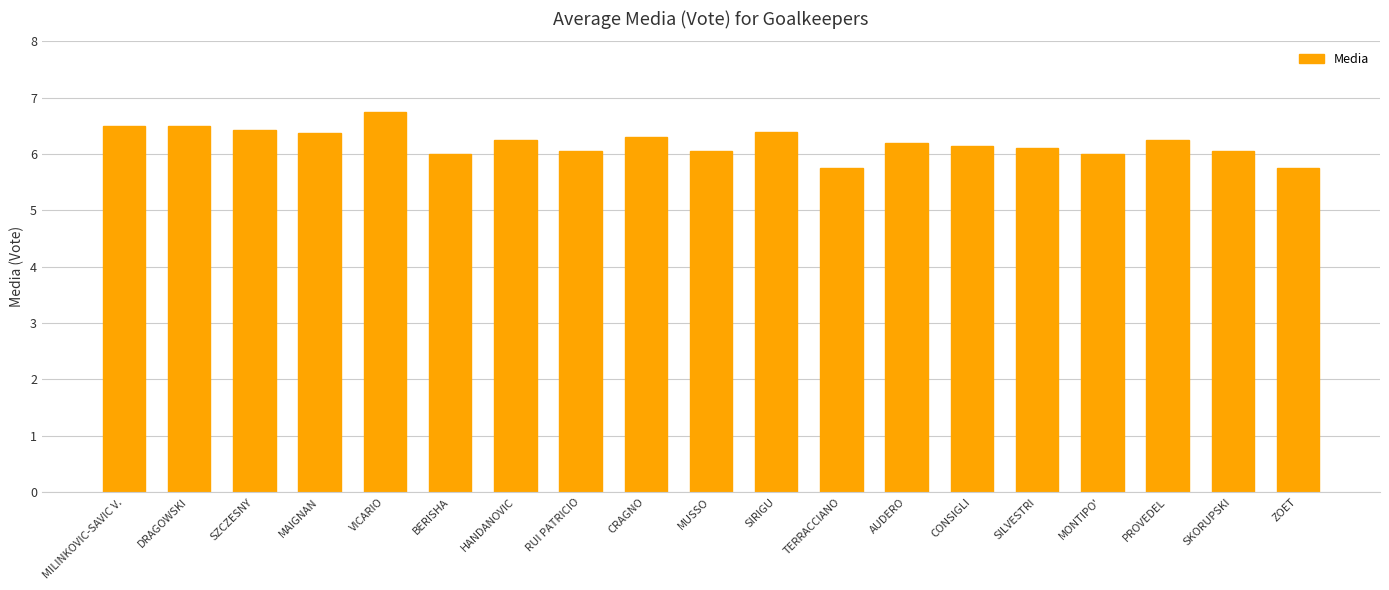

Count the number of categories in the chart.

19